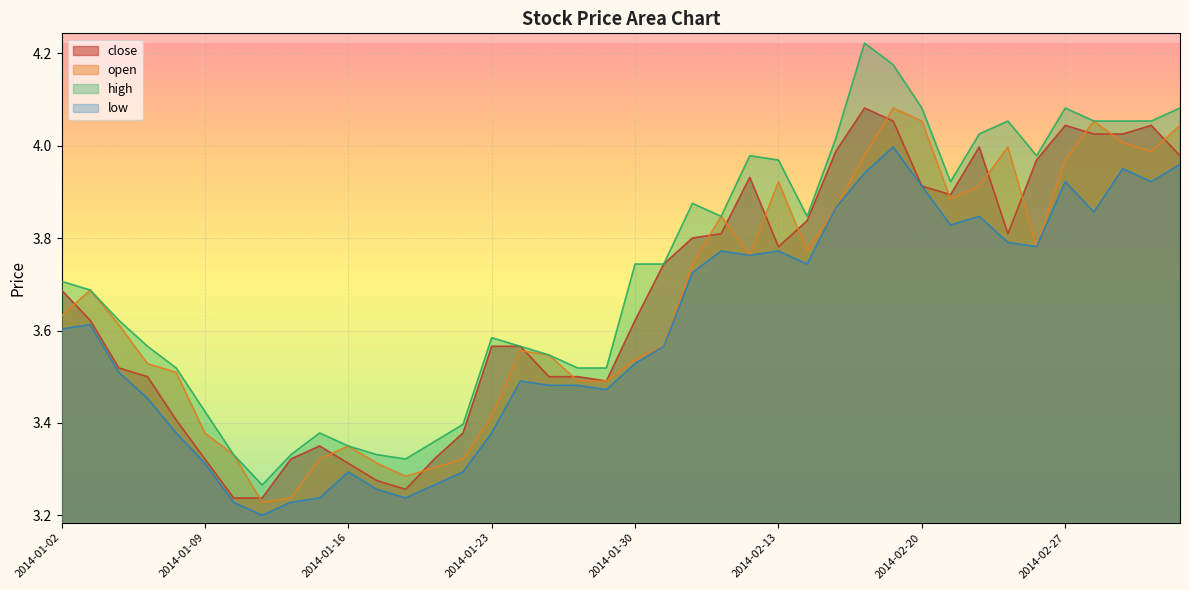

What is the difference between the maximum and minimum values in the high series?

1.0